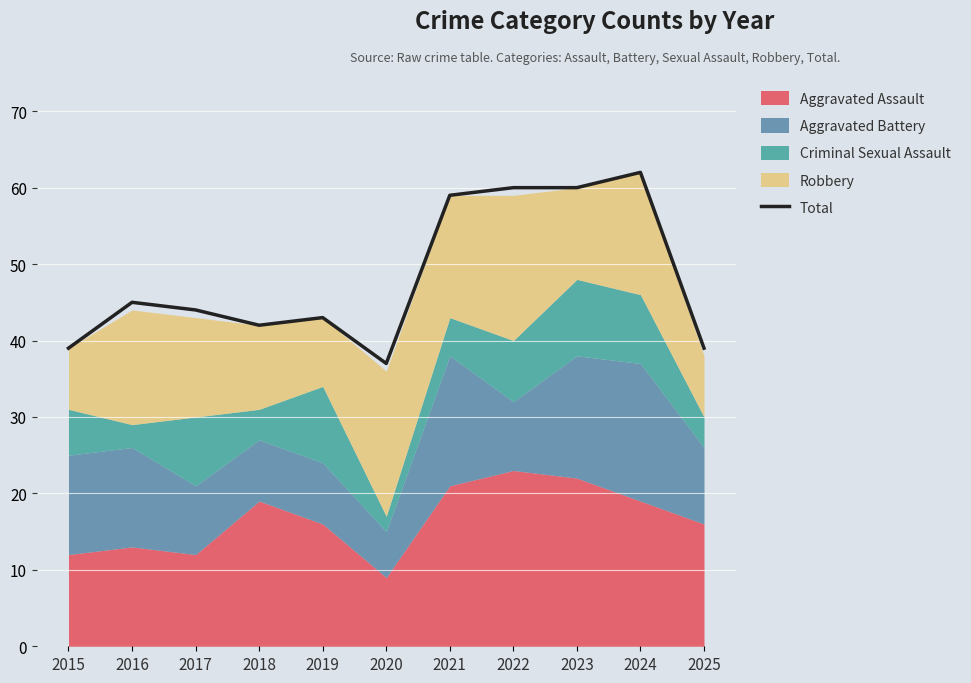

Rank the categories by value from highest to lowest.

2024, 2022, 2023, 2021, 2016, 2017, 2019, 2018, 2015, 2025, 2020